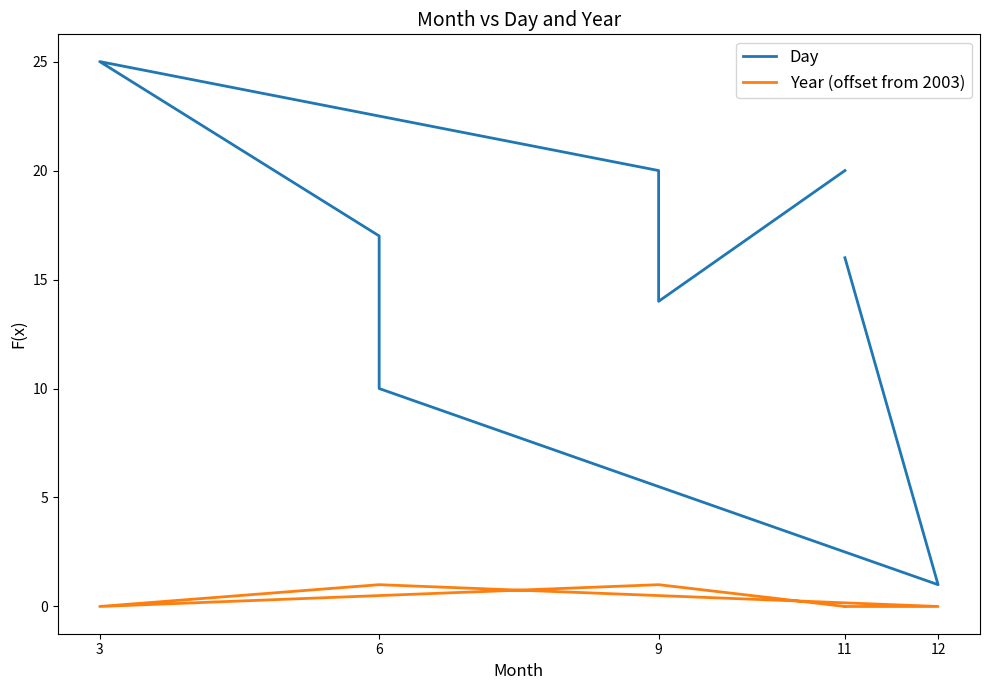

Is it true that Year (offset from 2003) equals 1 at 9?

False